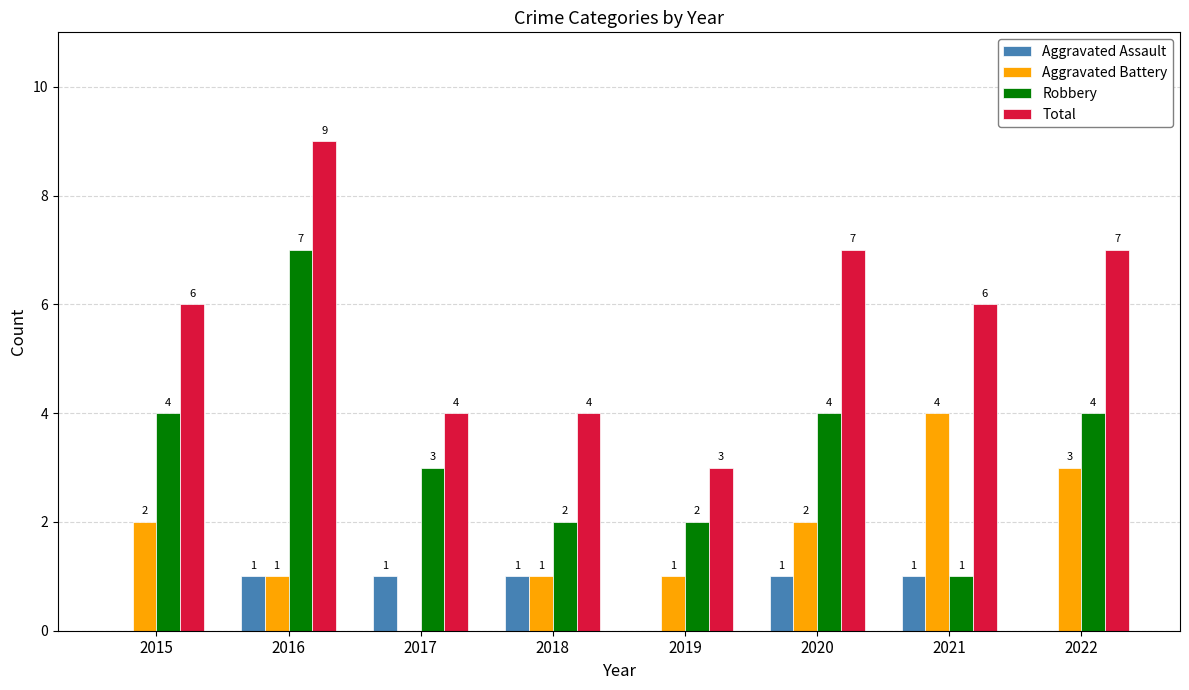

At which category is the sum across all series the highest?

2016